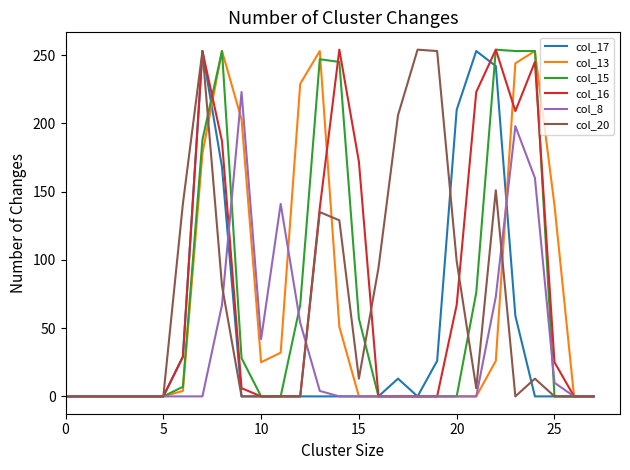

What is the total value across all series at 20?

376